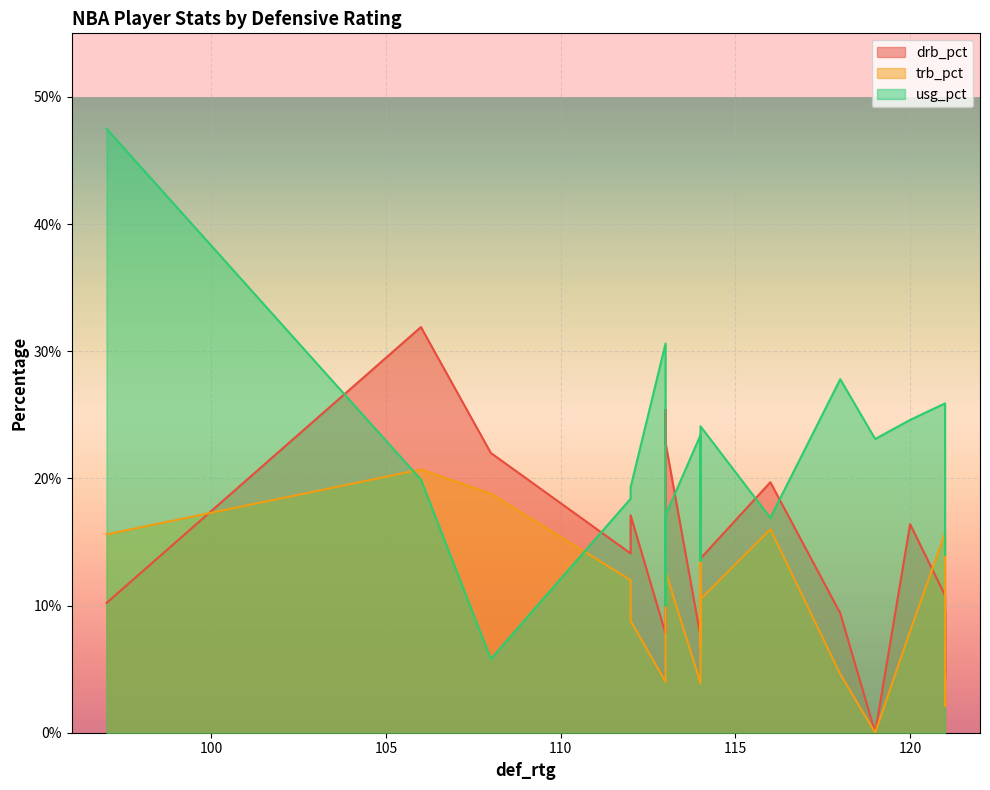

How many categories are shown in the chart?

20